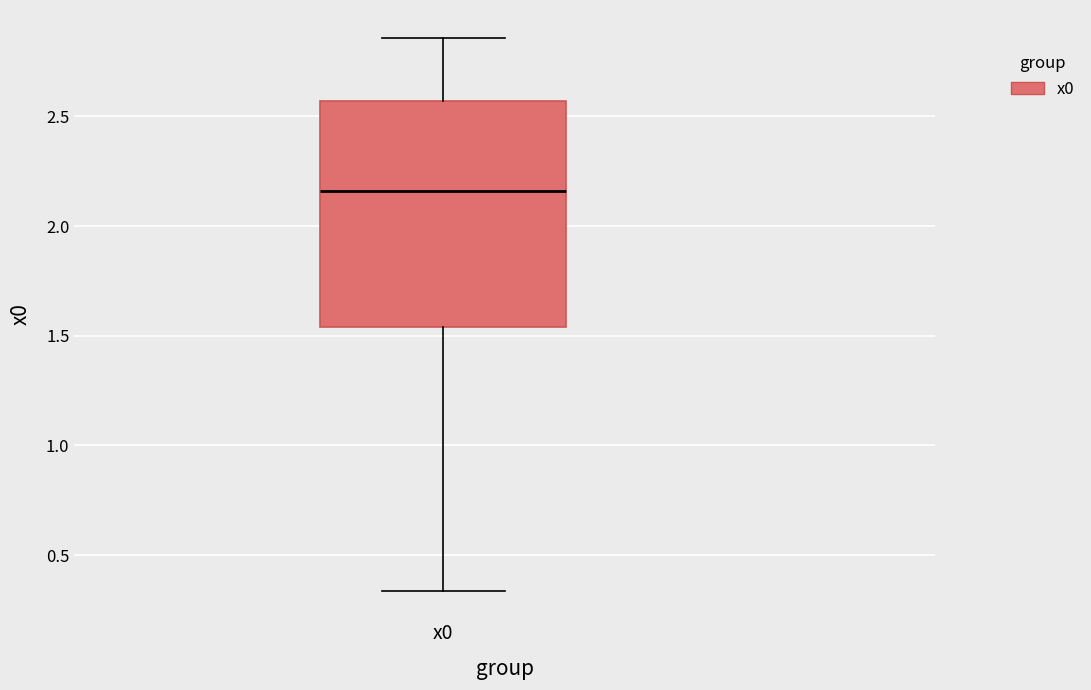

Read this box plot against the y-axis: the position of the median line, the range covered by the box, and the ends of both whiskers. The values are not printed on the chart, so give them approximately, as read against the axis.

median 2.15, box 1.55 to 2.55, whiskers 0.35 to 2.85